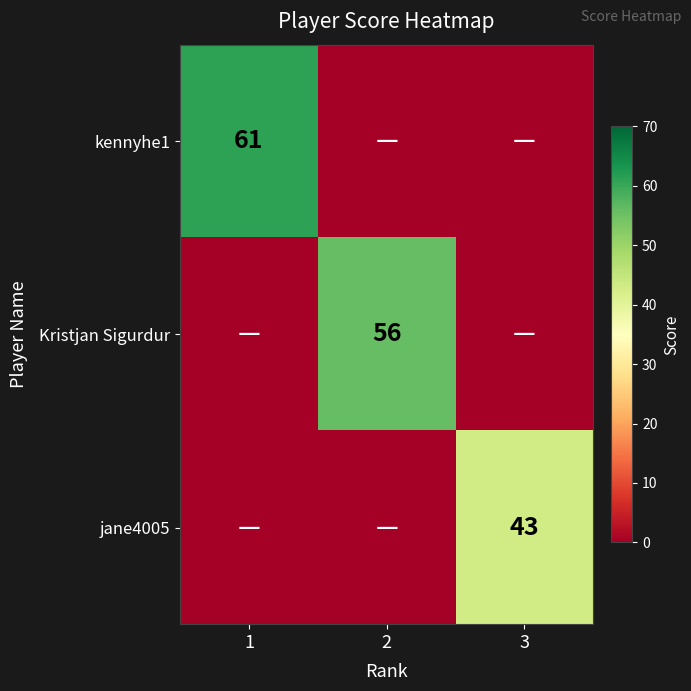

The value of jane4005 at 3 is 64. True or false?

False